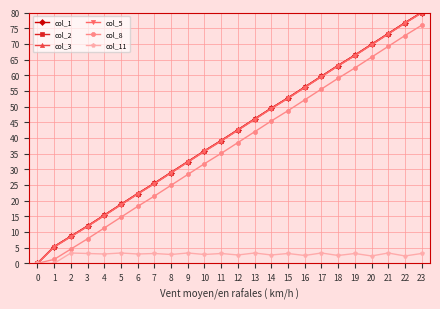

Where is col_5 nearest to the value 39?

11